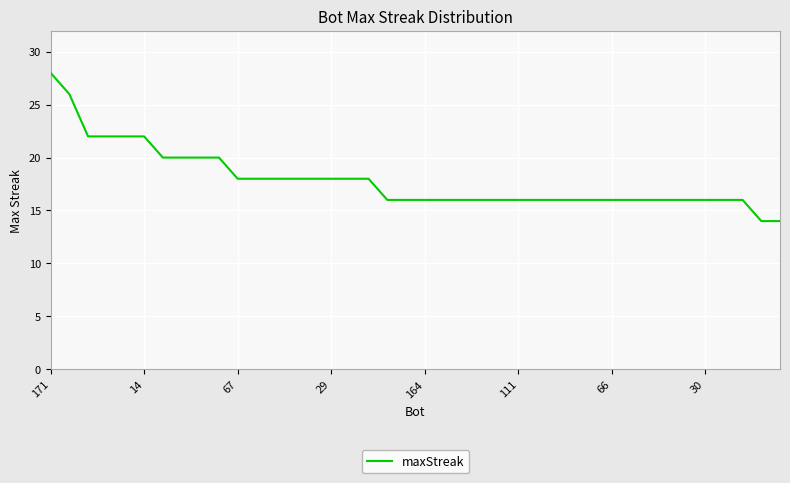

Reading right to left, extract all data points from this chart.

14	14	16	16	16	16	16	16	16	16	16	16	16	16	16	16	16	16	16	16	16	16	18	18	18	18	18	18	18	18	20	20	20	20	22	22	22	22	26	28